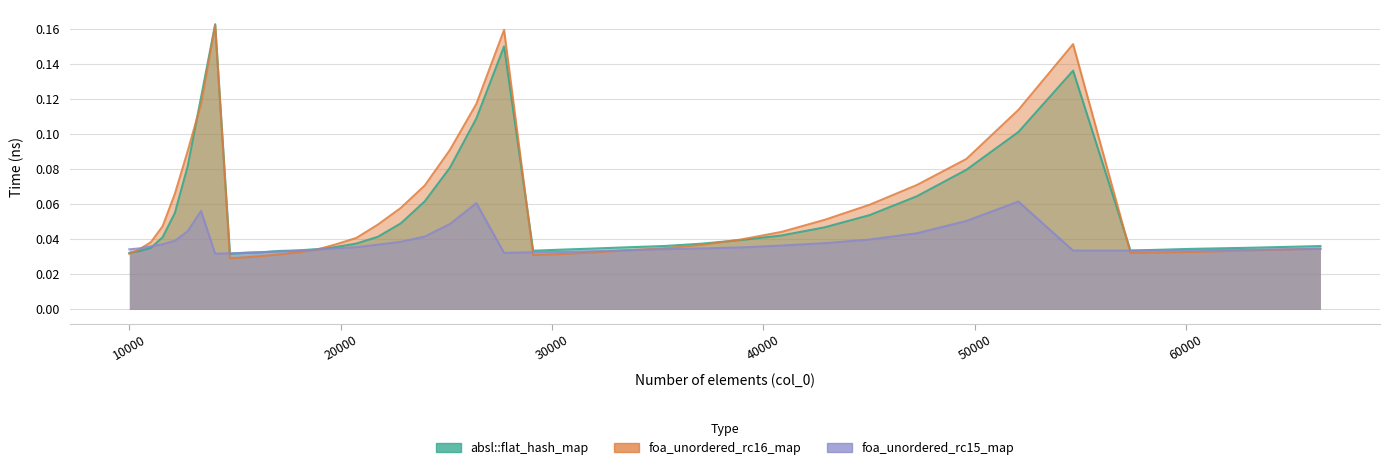

What is the difference between the maximum and second lowest values in the foa_unordered_rc16_map series?

0.1